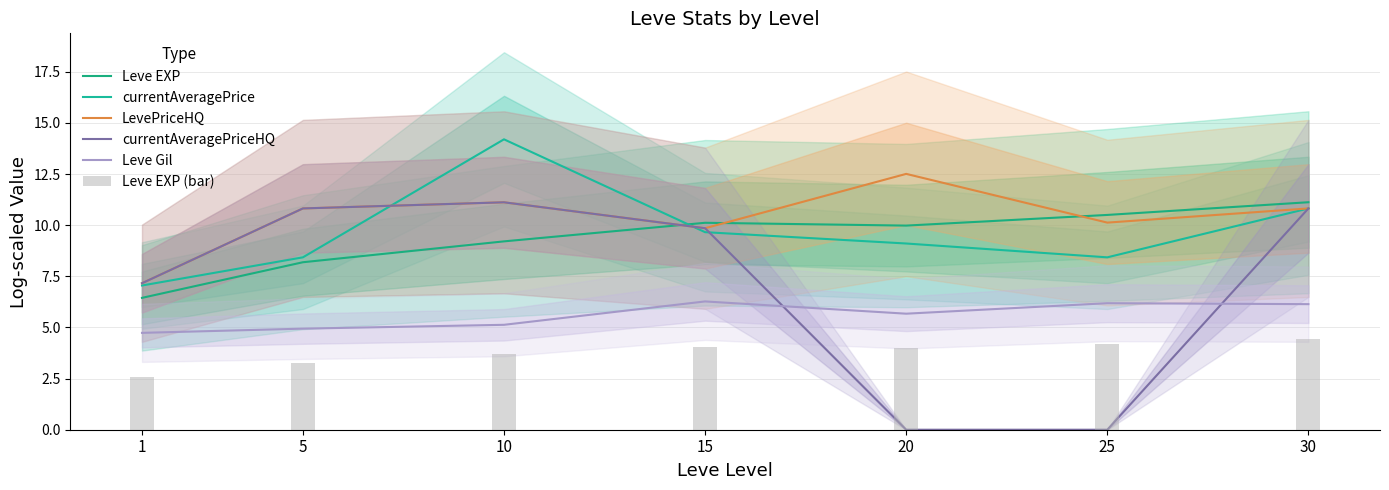

What is the value of the currentAveragePriceHQ bar at the 1st from the left?

7.2